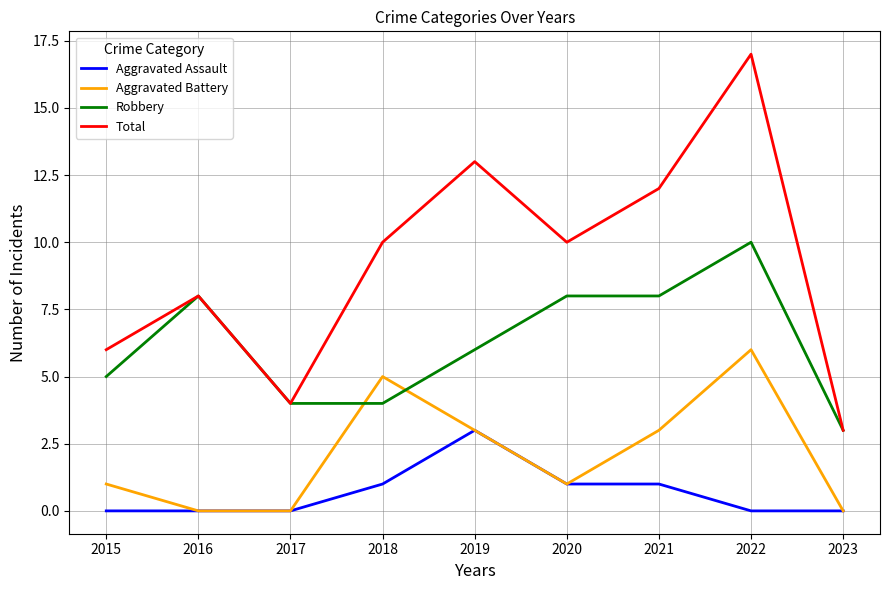

Where is the first local maximum for Aggravated Battery?

2018